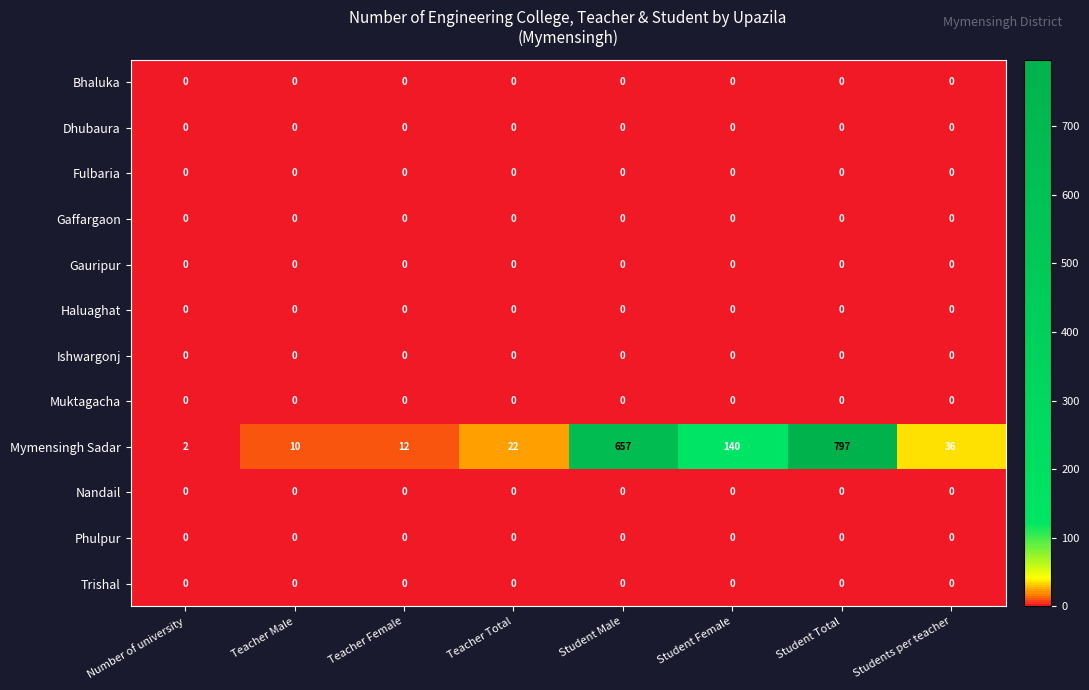

Between Student Female and Students per teacher, which series saw the biggest shift?

Mymensingh Sadar